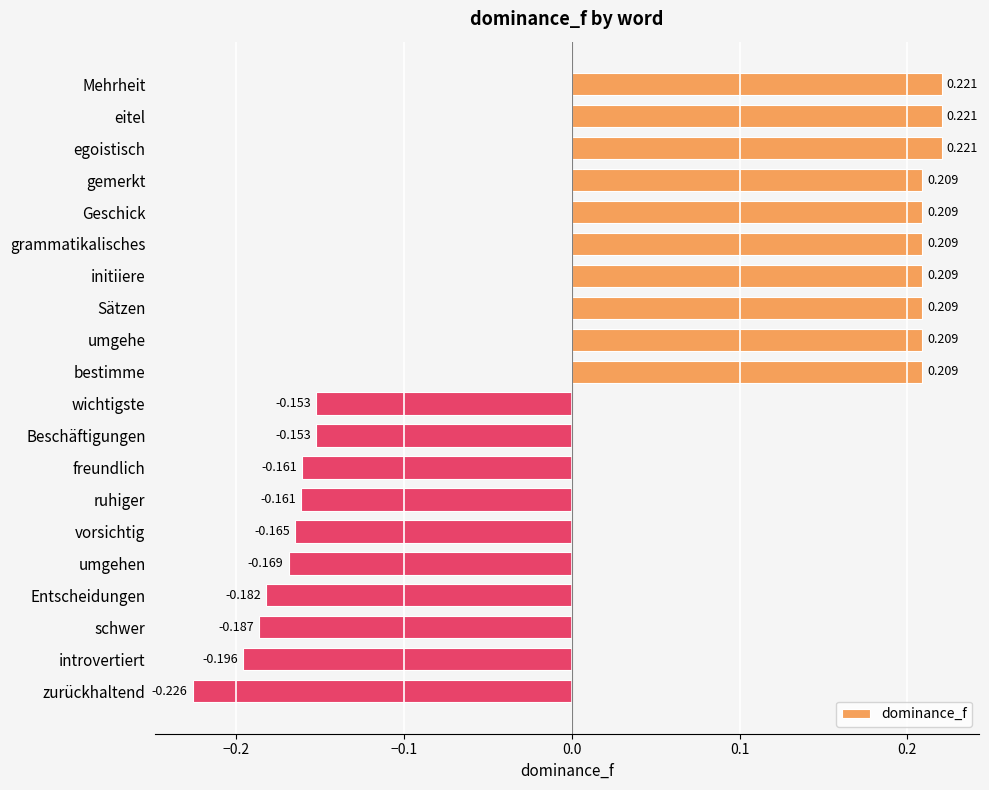

Between introvertiert and initiiere, which is larger?

initiiere